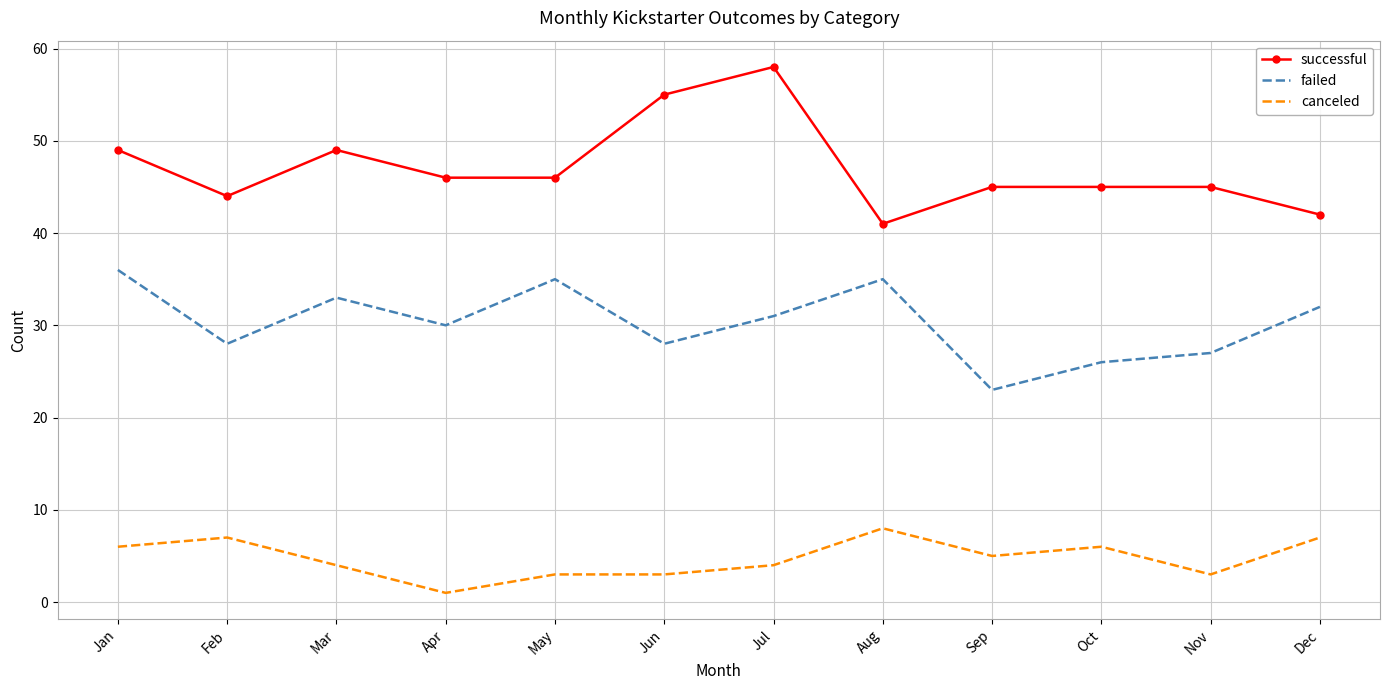

Reading left to right, what are all the values shown in this chart?

successful: Jan=49	Feb=44	Mar=49	Apr=46	May=46	Jun=55	Jul=58	Aug=41	Sep=45	Oct=45	Nov=45	Dec=42
failed: Jan=36	Feb=28	Mar=33	Apr=30	May=35	Jun=28	Jul=31	Aug=35	Sep=23	Oct=26	Nov=27	Dec=32
canceled: Jan=6	Feb=7	Mar=4	Apr=1	May=3	Jun=3	Jul=4	Aug=8	Sep=5	Oct=6	Nov=3	Dec=7